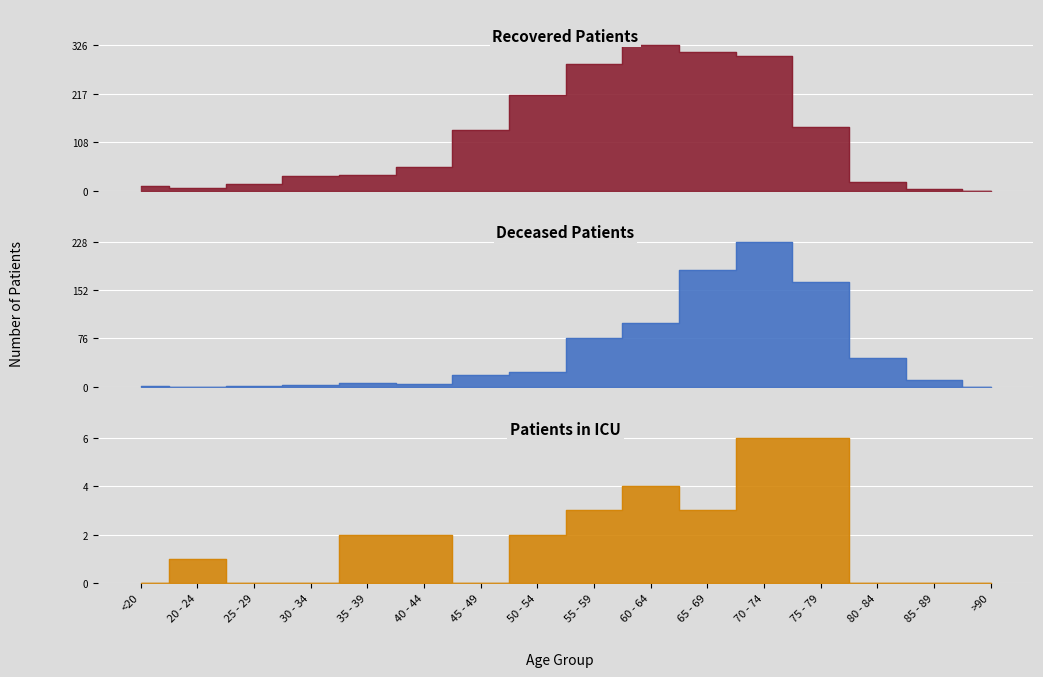

How many data points in deceased_patients are less than 19?

8